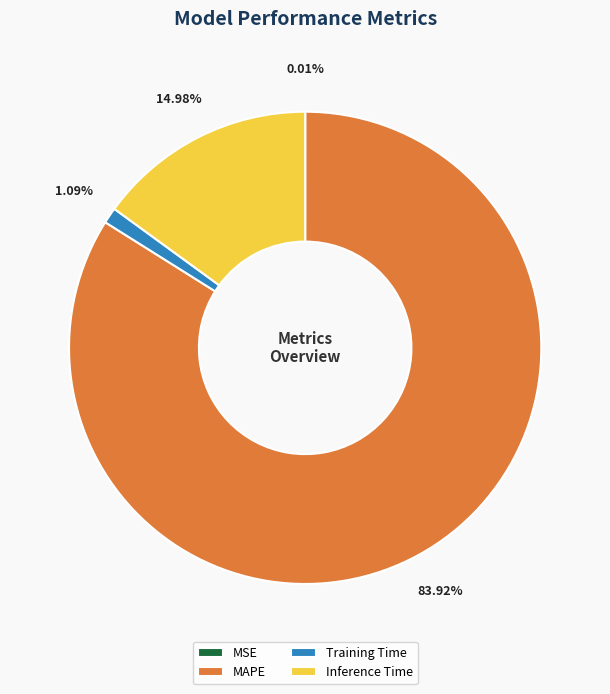

Which slice is the largest?

MAPE